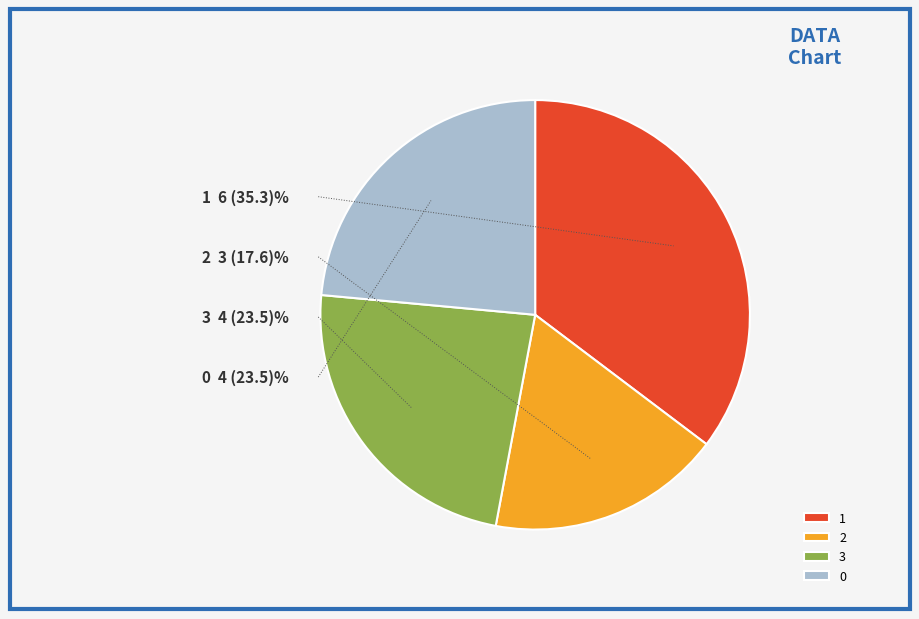

Which has a higher value, 2 or 3?

3